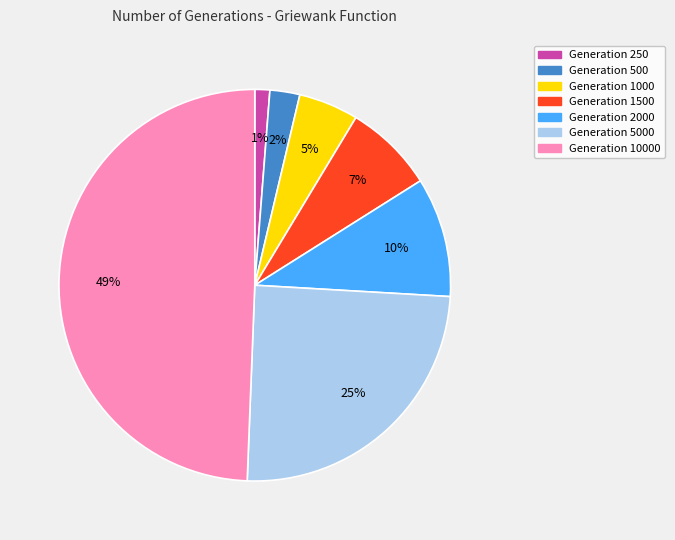

How many segments does this pie chart have?

7